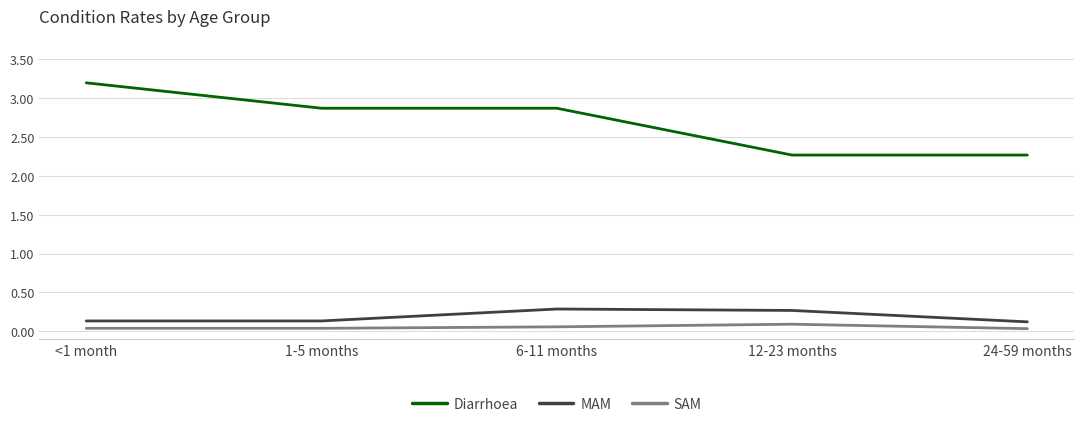

Between 12-23 months and 24-59 months, which series saw the biggest shift?

MAM